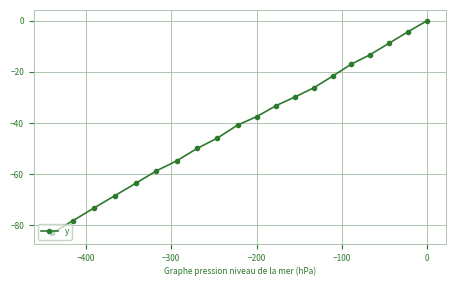

What is the value of the 2nd point from the left?

-78.1